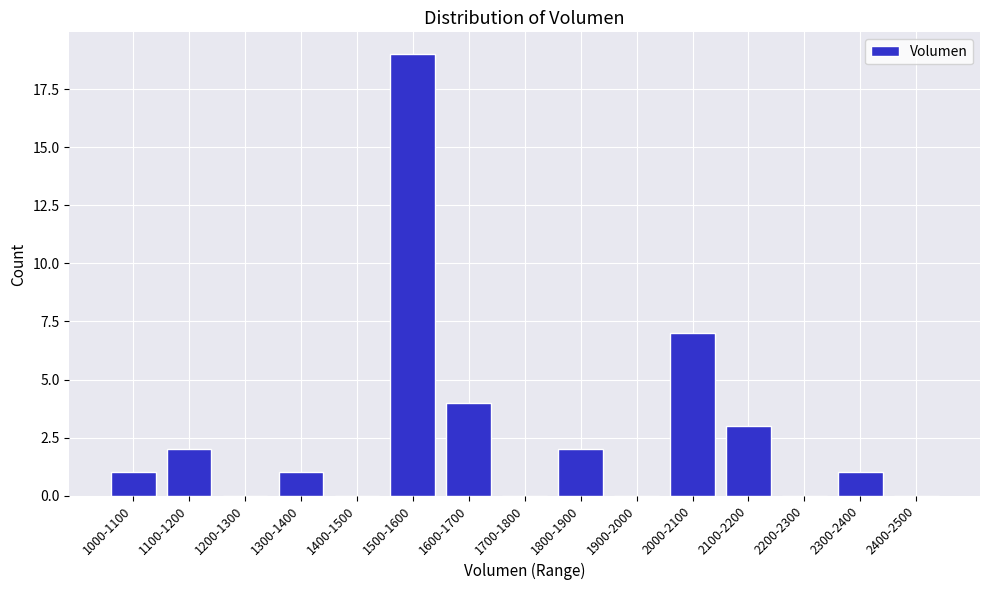

Reading right to left, extract all data points from this chart.

2400-2500=0	2300-2400=1	2200-2300=0	2100-2200=3	2000-2100=7	1900-2000=0	1800-1900=2	1700-1800=0	1600-1700=4	1500-1600=19	1400-1500=0	1300-1400=1	1200-1300=0	1100-1200=2	1000-1100=1